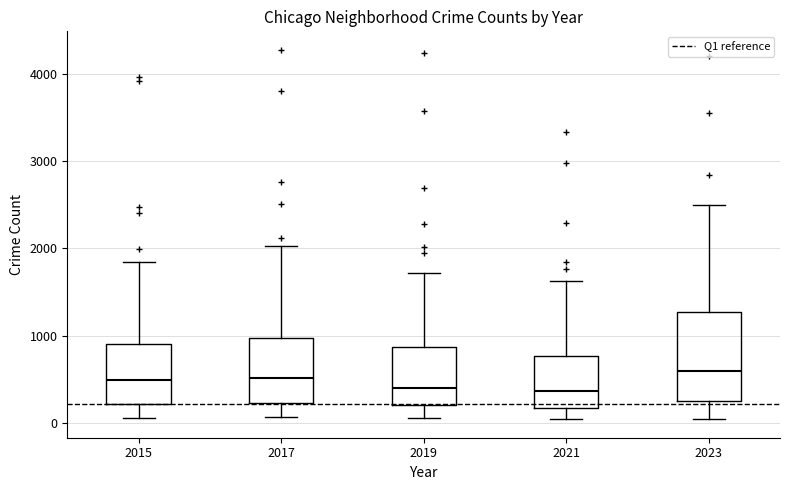

Where is the lower edge of the box at x = 2015 on the y-axis? The values are not printed on the chart, so give them approximately, as read against the axis.

200